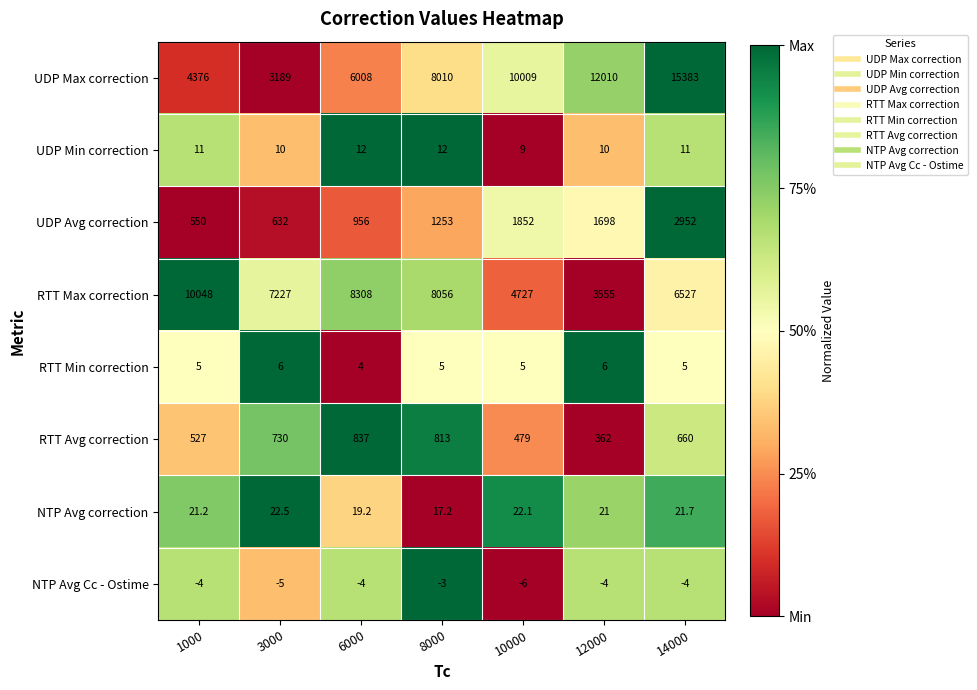

What is the difference between the maximum and minimum values in the RTT Max correction series?

6493.0